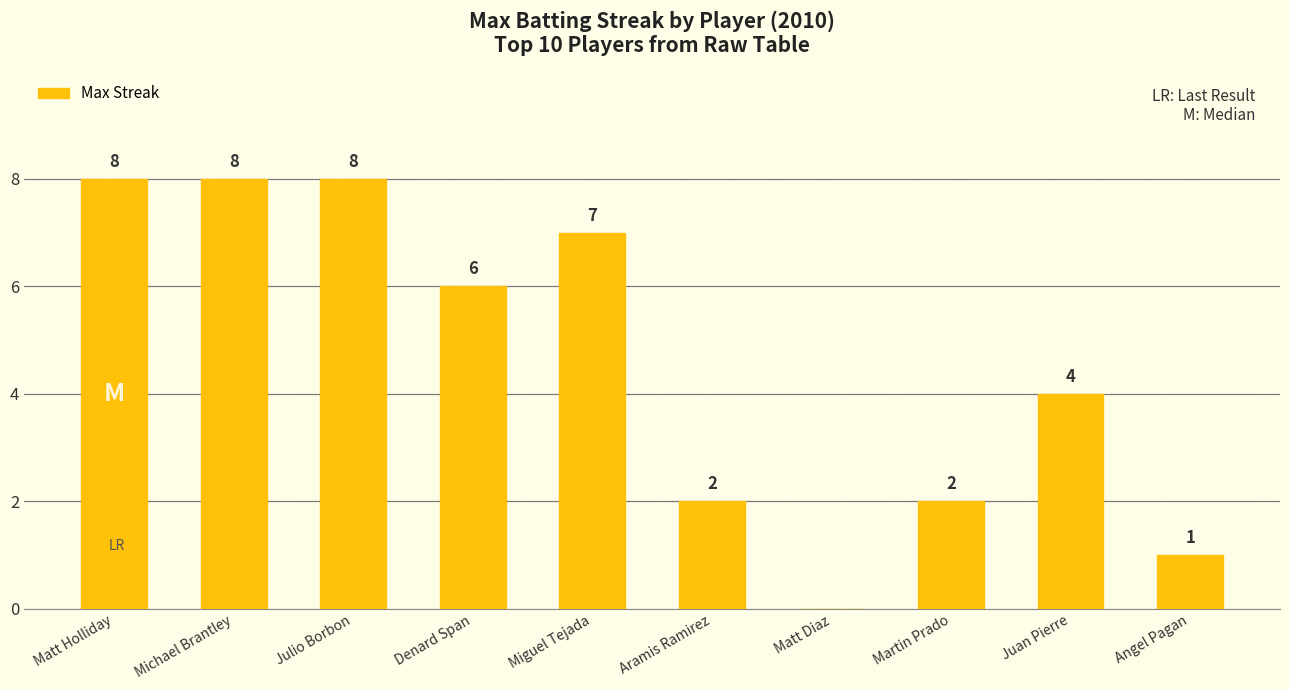

True or false: the data shows 3 at Martin Prado.

False